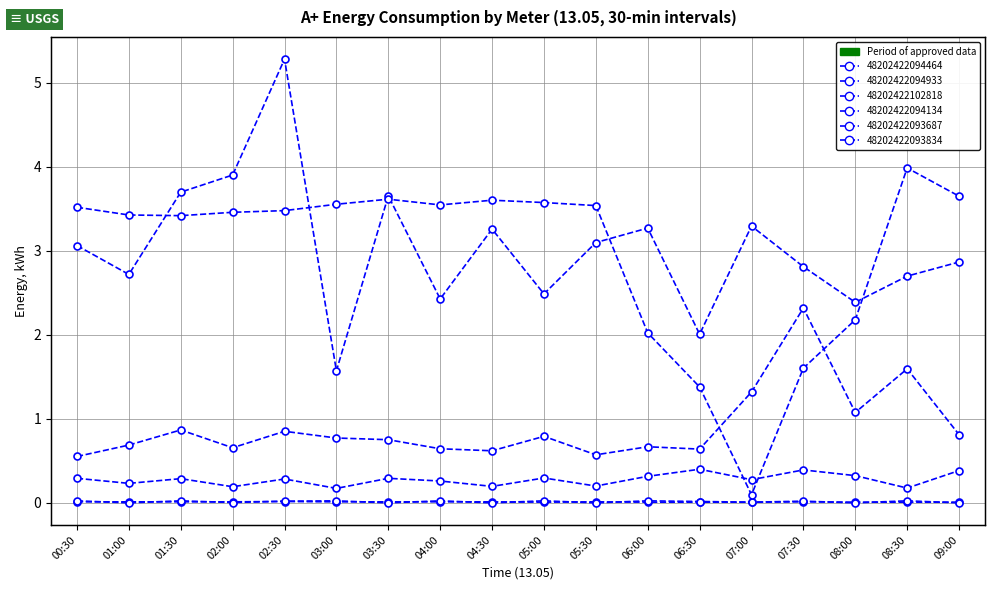

Which series has the largest total across all categories?

48202422093687